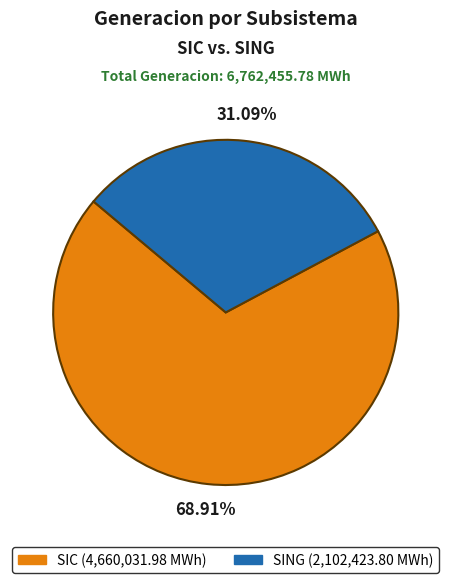

Approximately how many times larger is the value at SING compared to SIC?

0.5